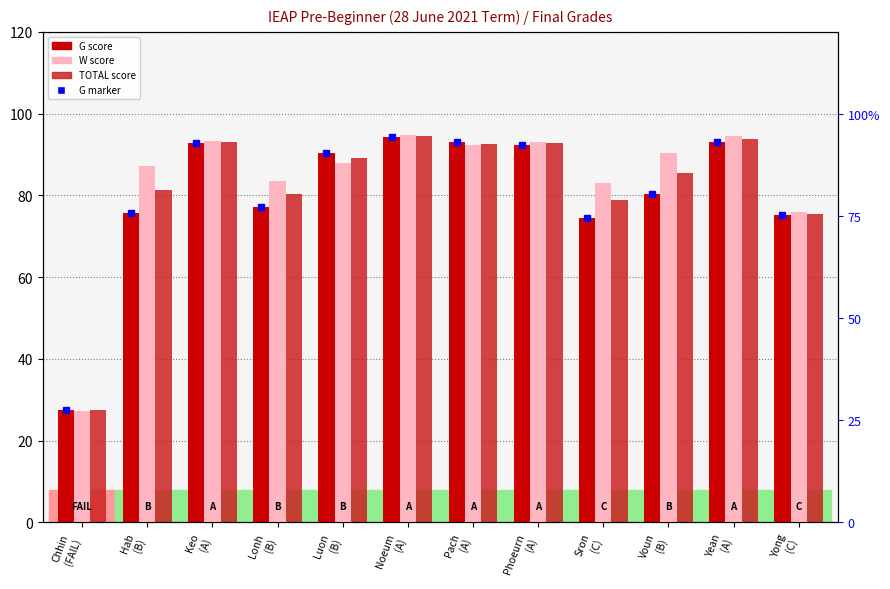

Which series has the largest range (max minus min)?

W